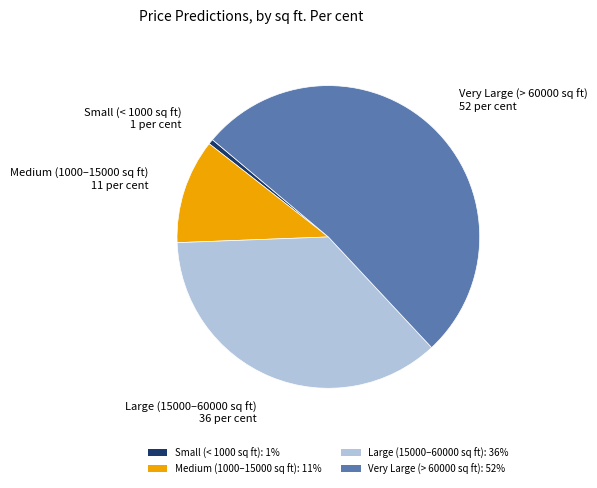

Which slice is the smallest?

Small (< 1000 sq ft): 1%